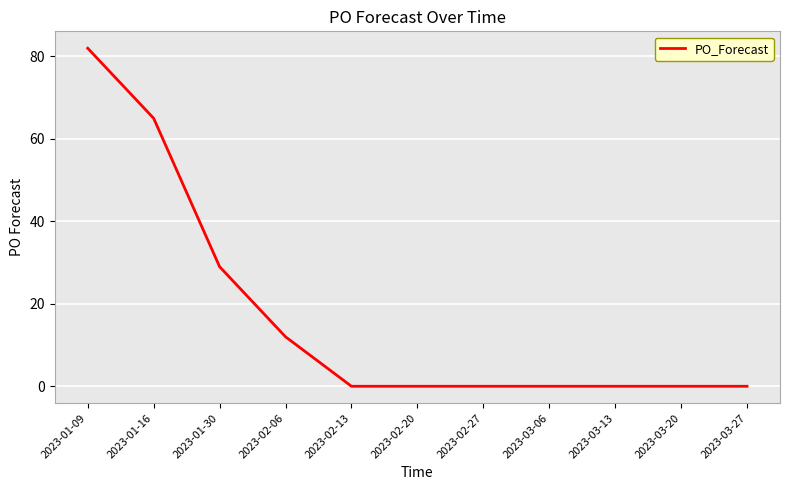

Which category has the highest value across all series?

2023-01-09